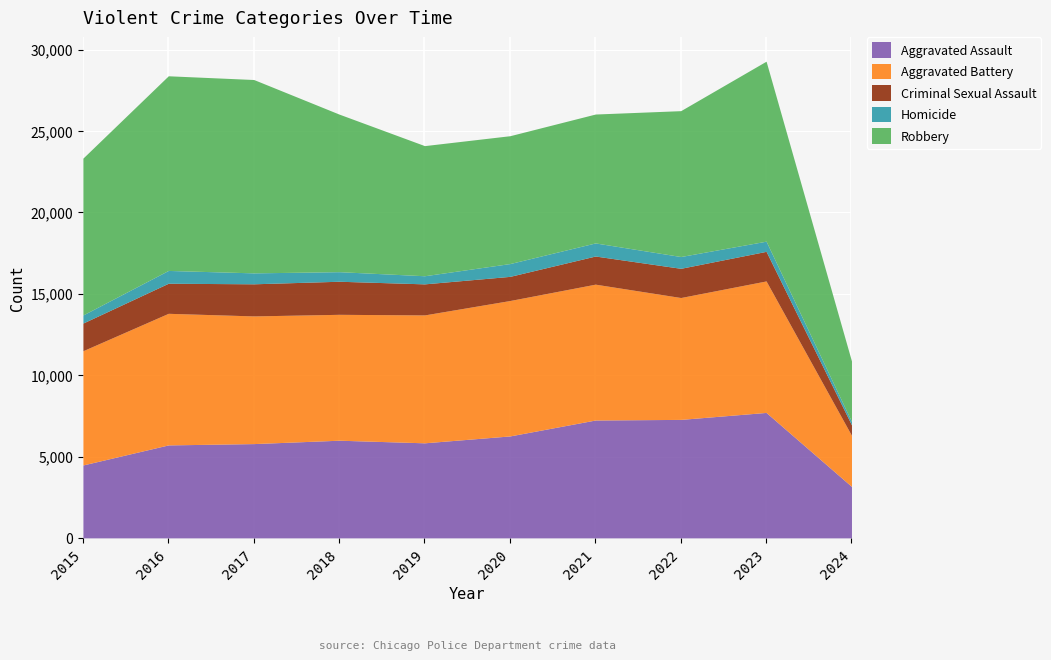

Rank the series at 2015 from highest to lowest value.

Robbery, Aggravated Battery, Aggravated Assault, Criminal Sexual Assault, Homicide